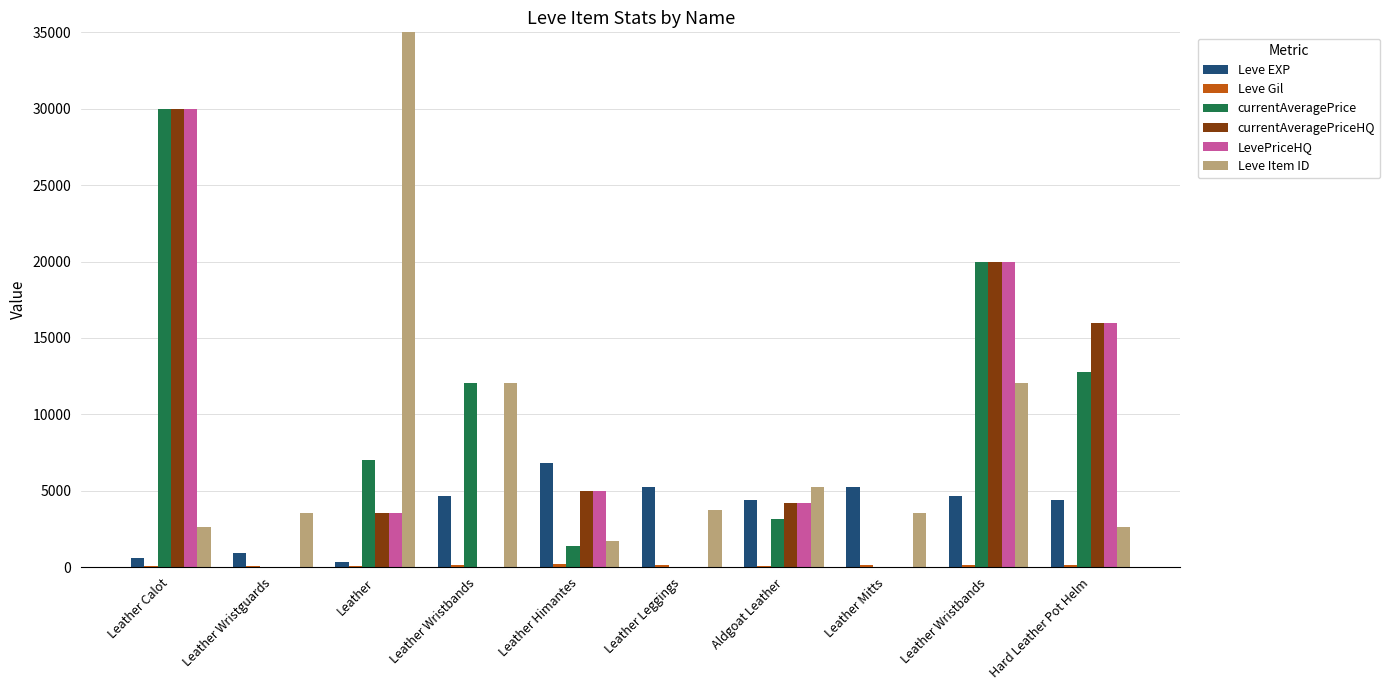

Rank the series at Leather Wristbands from highest to lowest value.

currentAveragePrice, Leve Item ID, Leve EXP, Leve Gil, currentAveragePriceHQ, LevePriceHQ